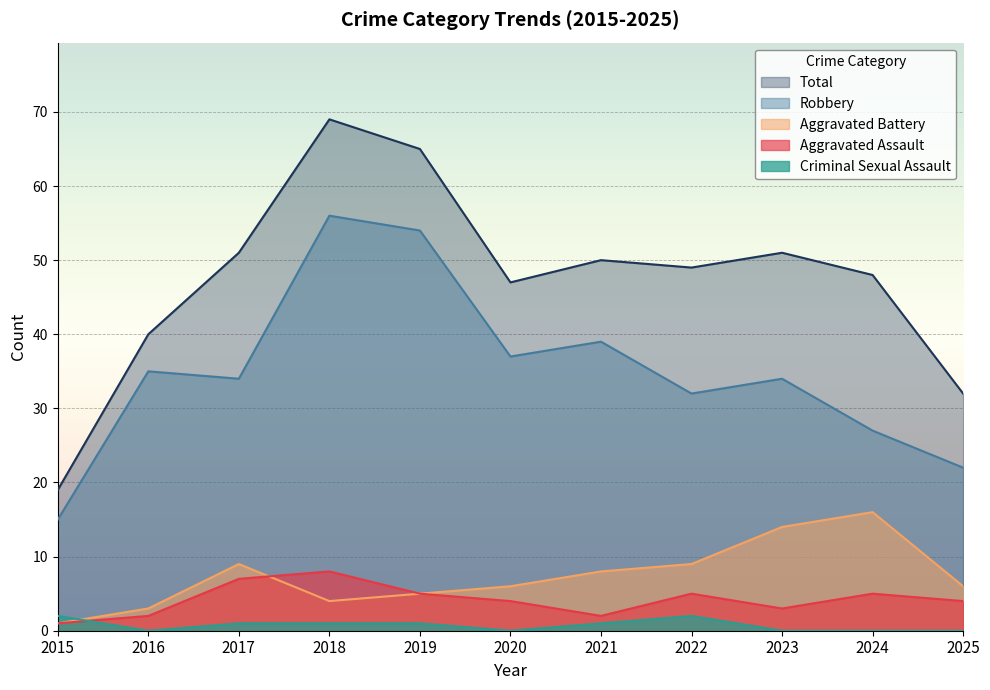

At which category is the sum across all series the highest?

2018